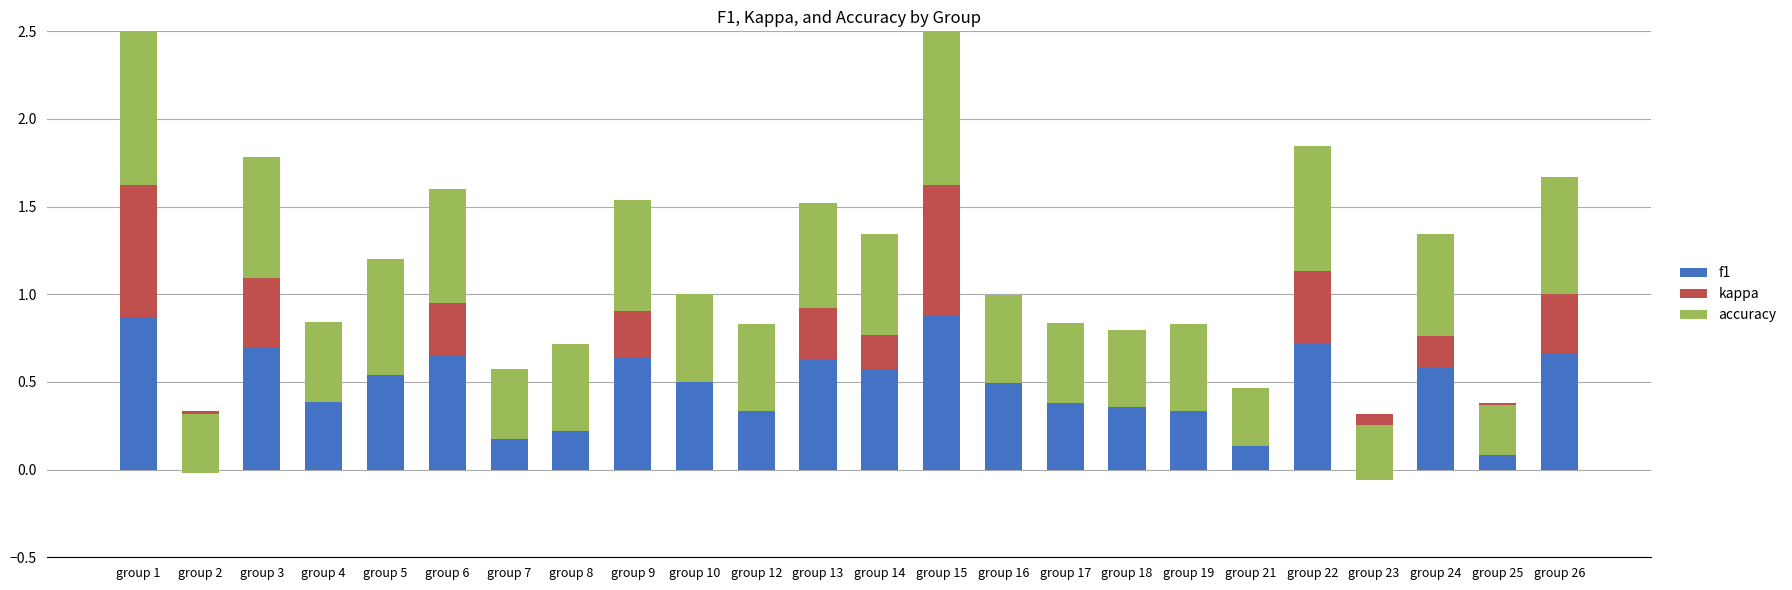

Count the number of categories in the chart.

24